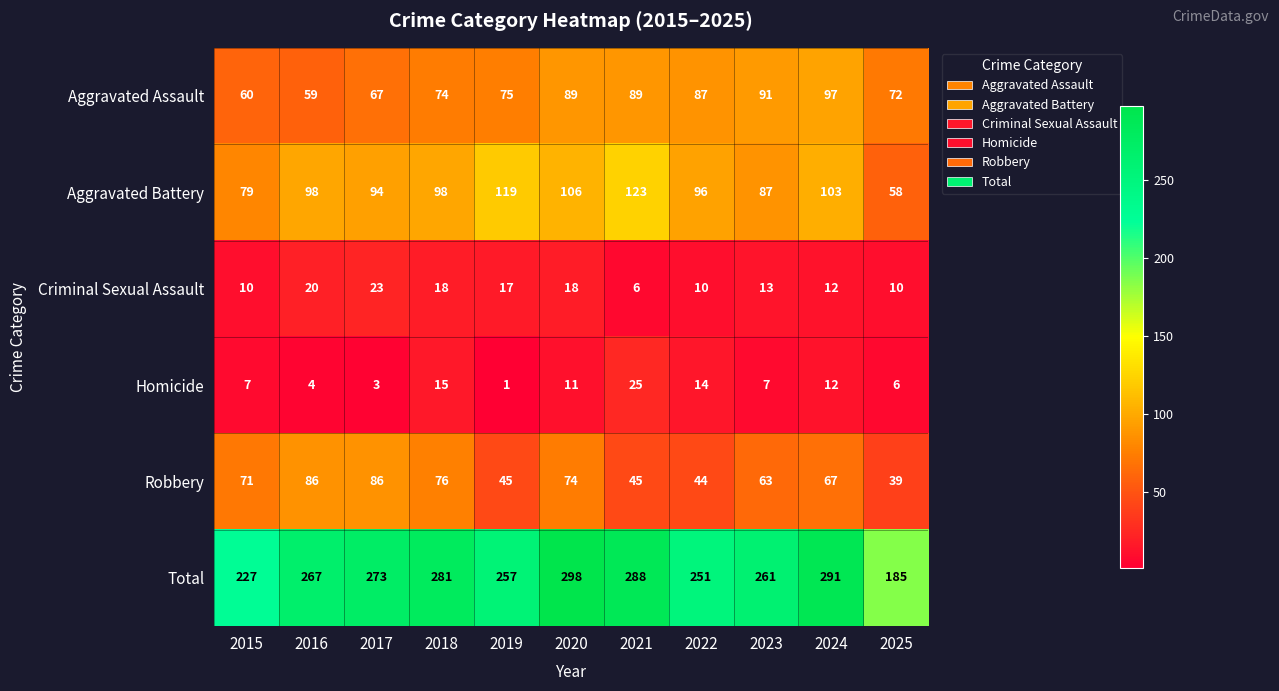

Rank the series by their maximum value, from lowest to highest.

Criminal Sexual Assault, Homicide, Robbery, Aggravated Assault, Aggravated Battery, Total